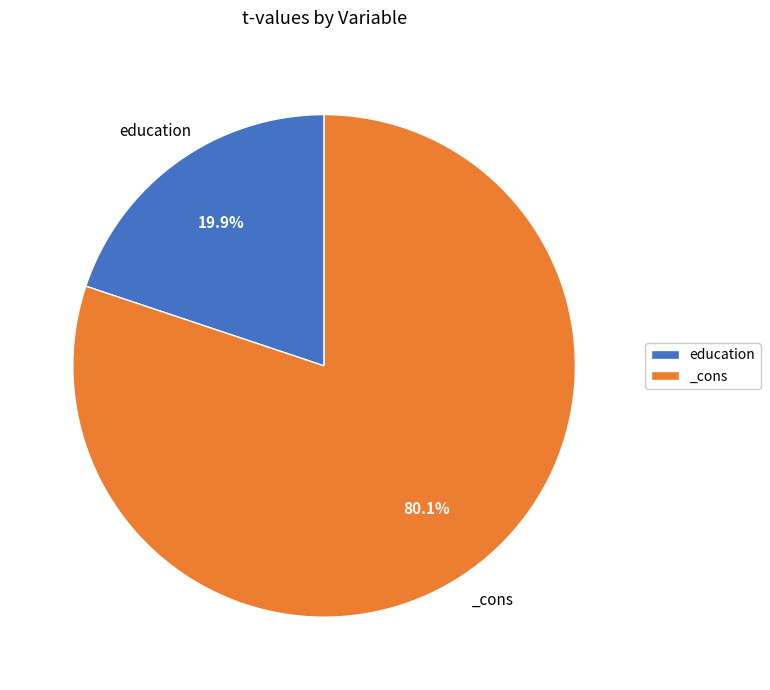

To the nearest percent, what is the difference between the largest and smallest slice percentages?

60%